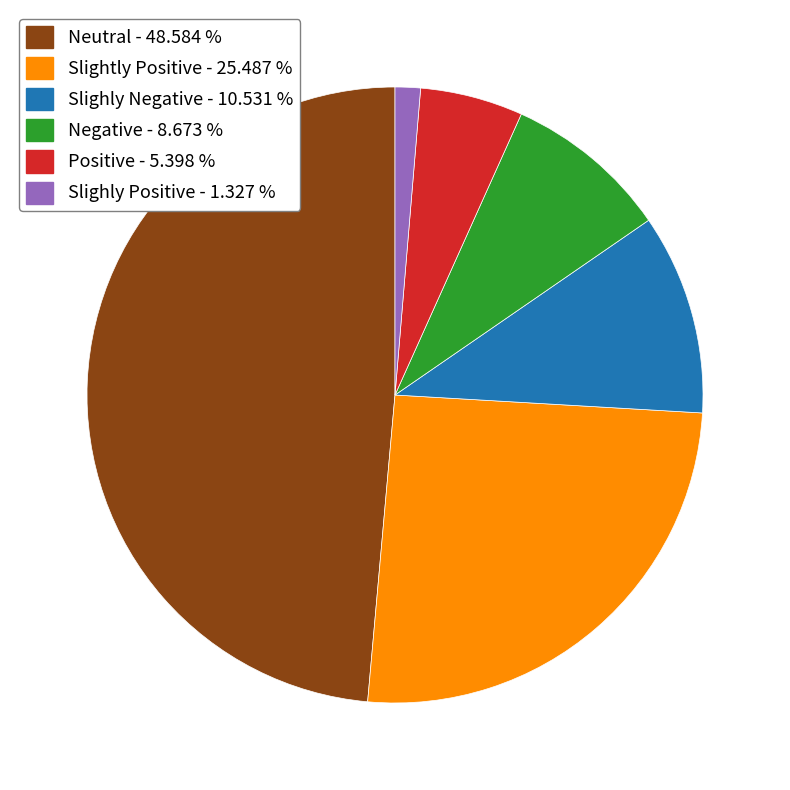

Is there any slice that represents more than half of the pie?

No